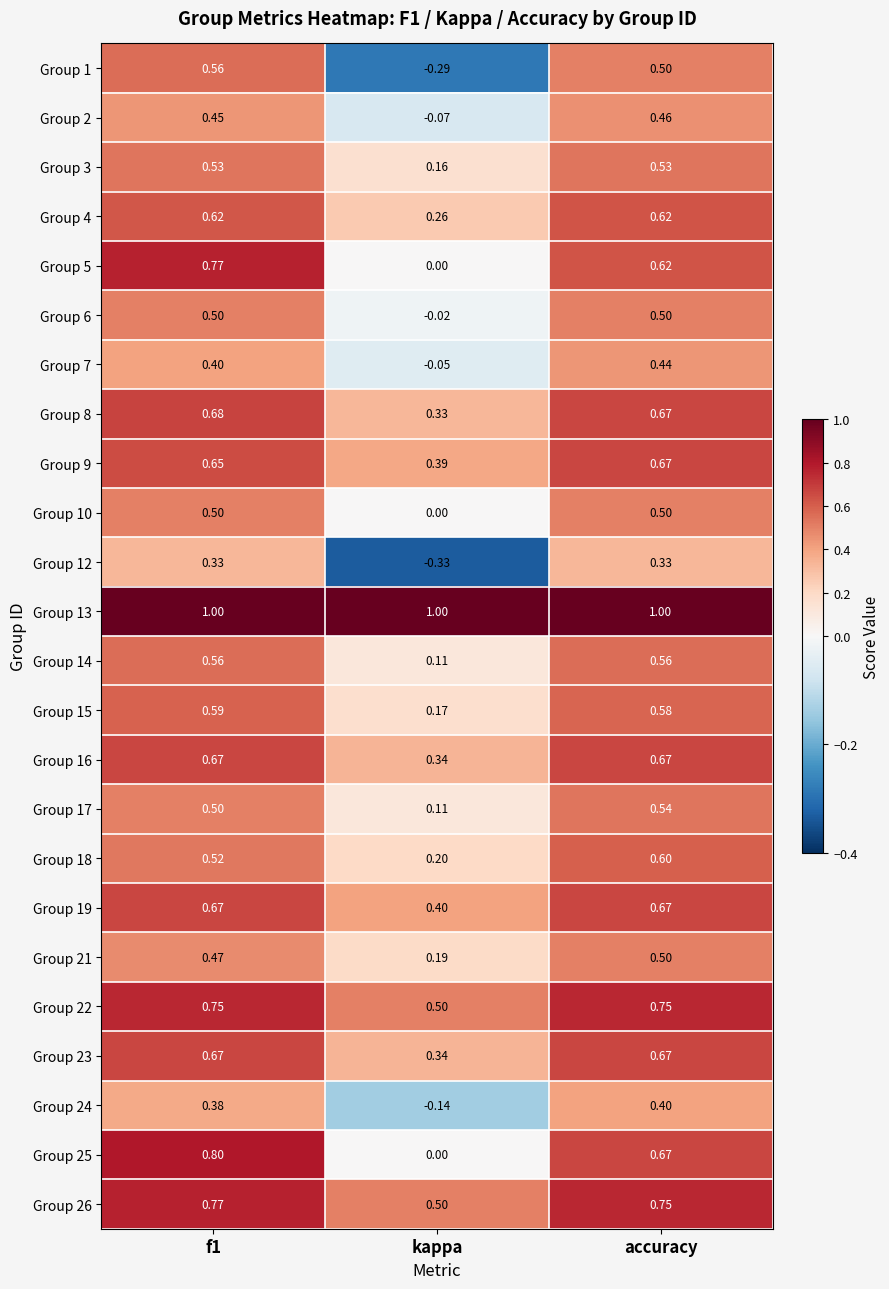

Which series has the largest total across all categories?

Group 13